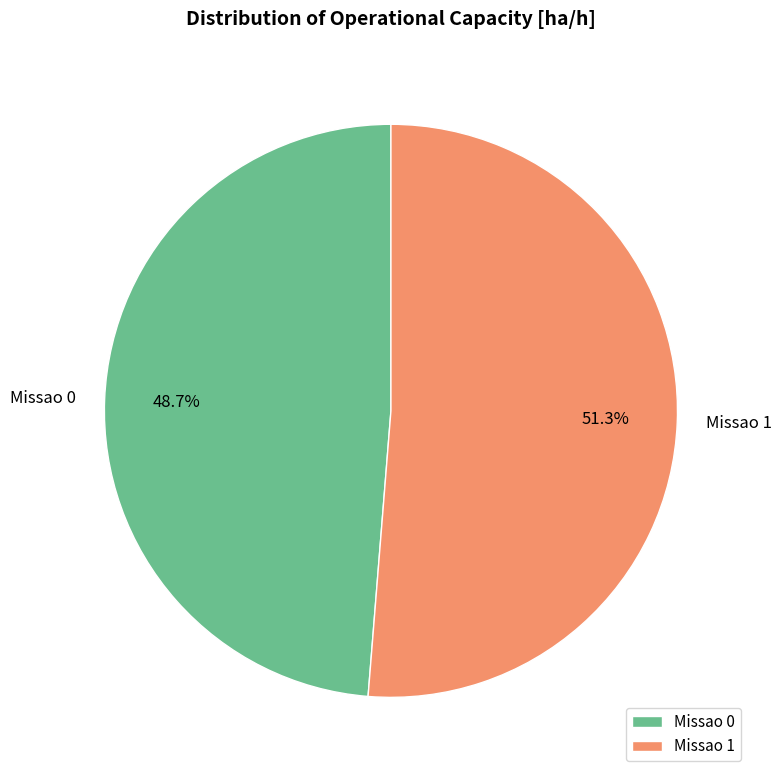

What is the smallest slice in the pie chart?

Missao 0